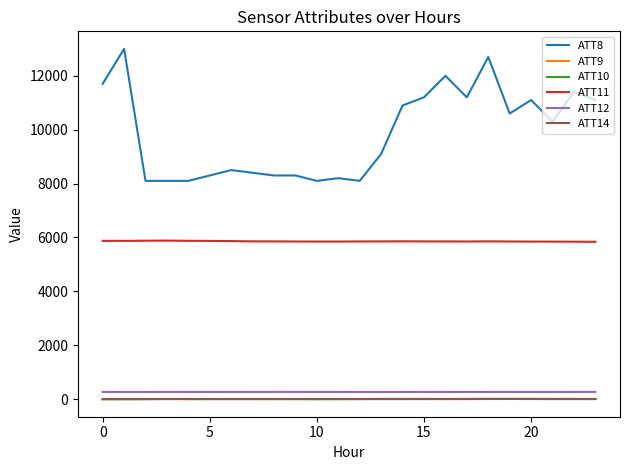

True or false: ATT14 and ATT8 intersect in this chart.

False